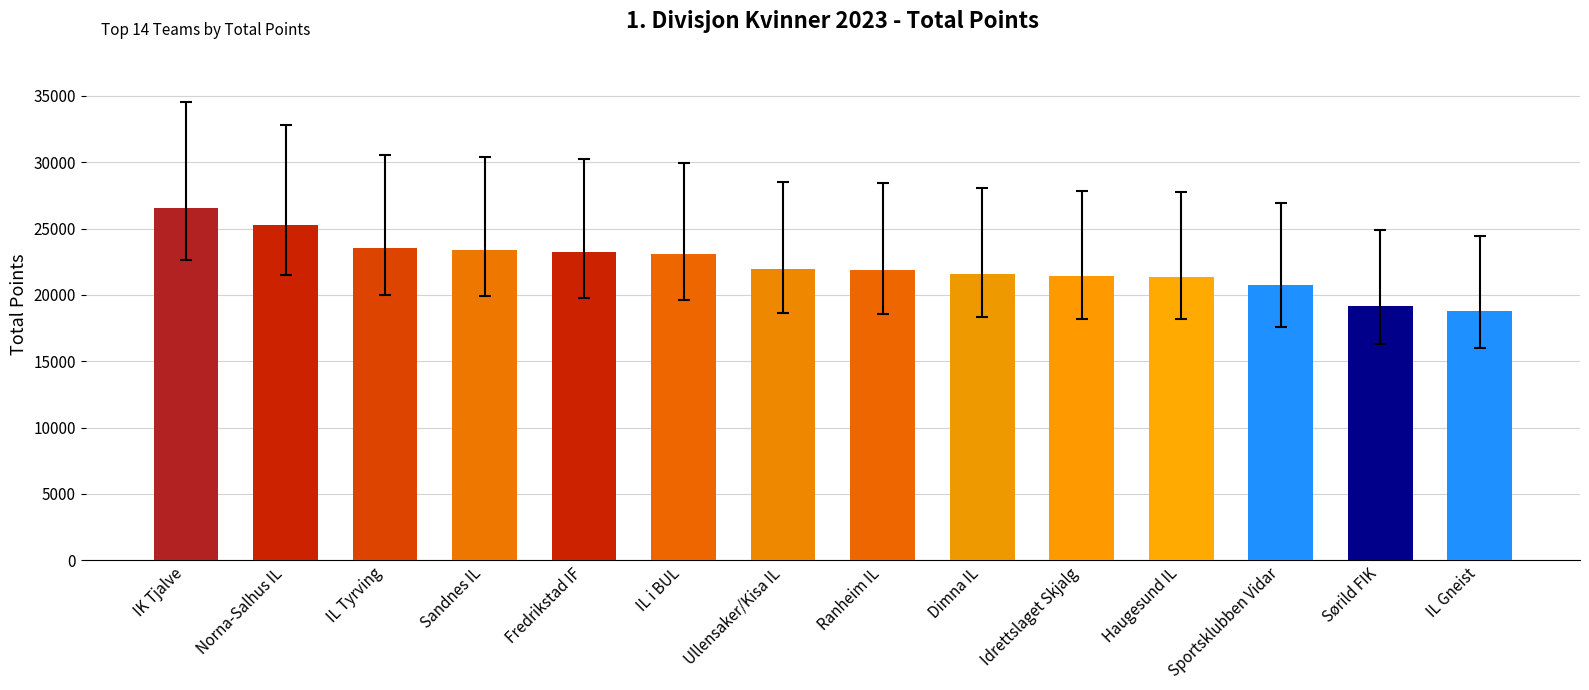

What is the label of the 8th bar from the left?

Ranheim IL